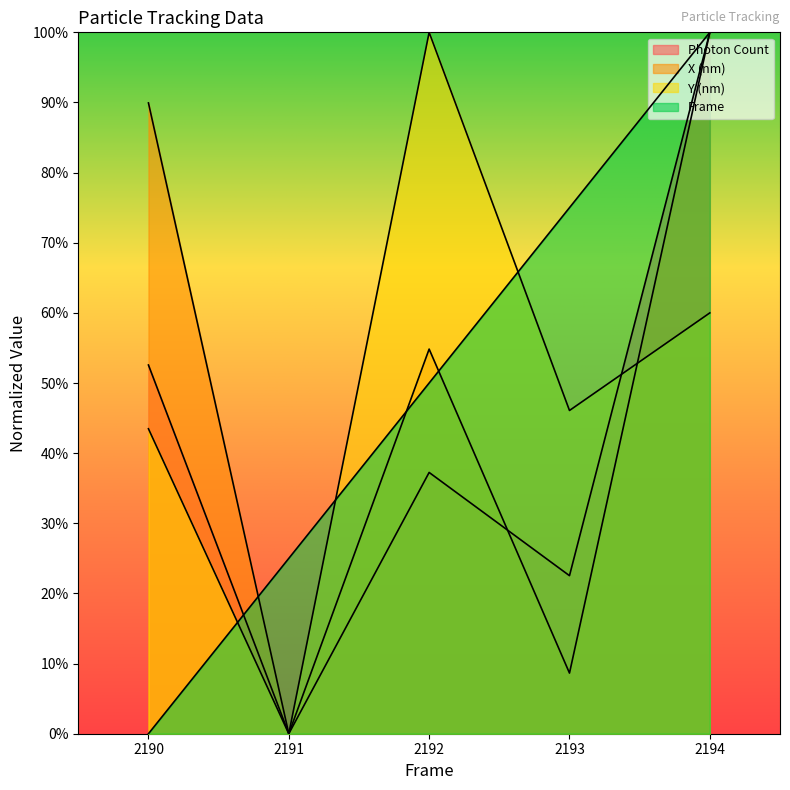

True or false: Photon Count has more than 0 interior local peaks.

True